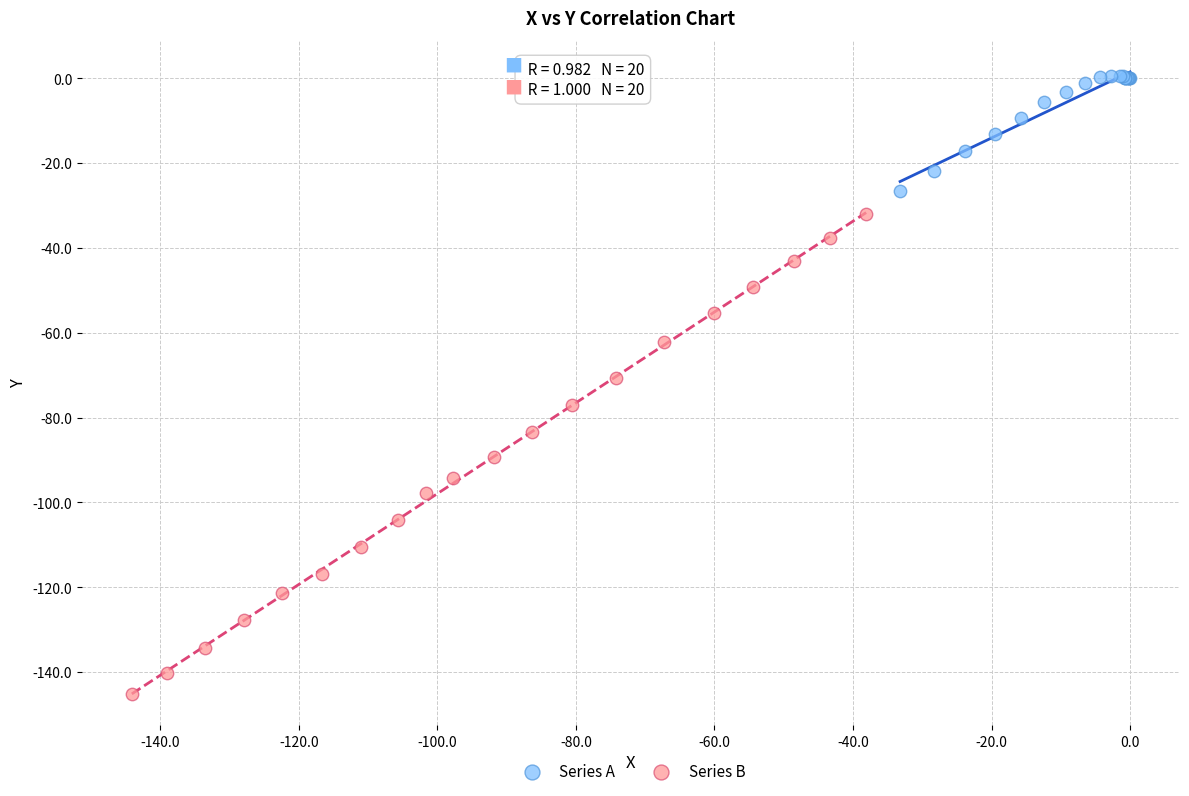

Which series contains the lowest Y value?

Series B